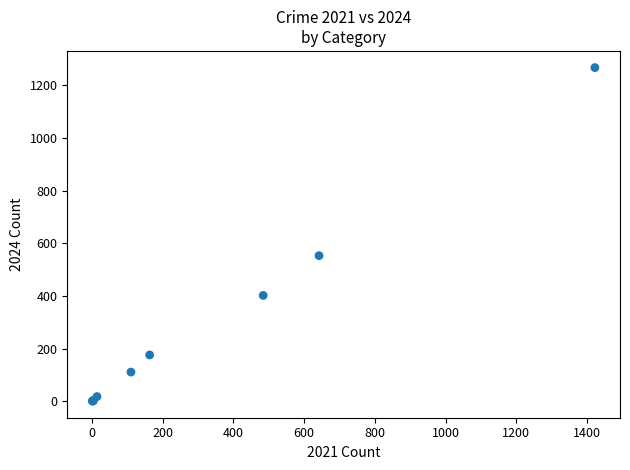

What Y value in the scatter plot is closest to 634?

553